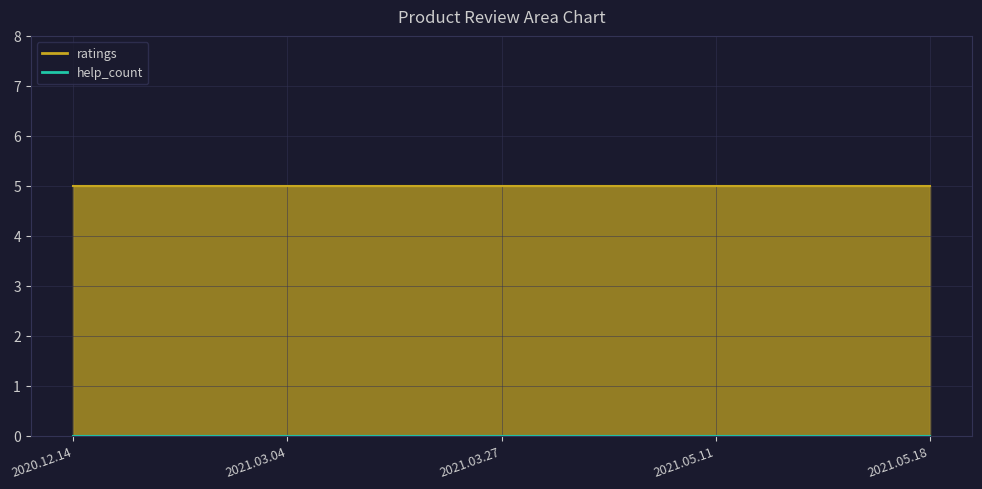

Reading right to left, transcribe all the data shown in this chart.

ratings: 5	5	5	5	5
help_count: 0	0	0	0	0